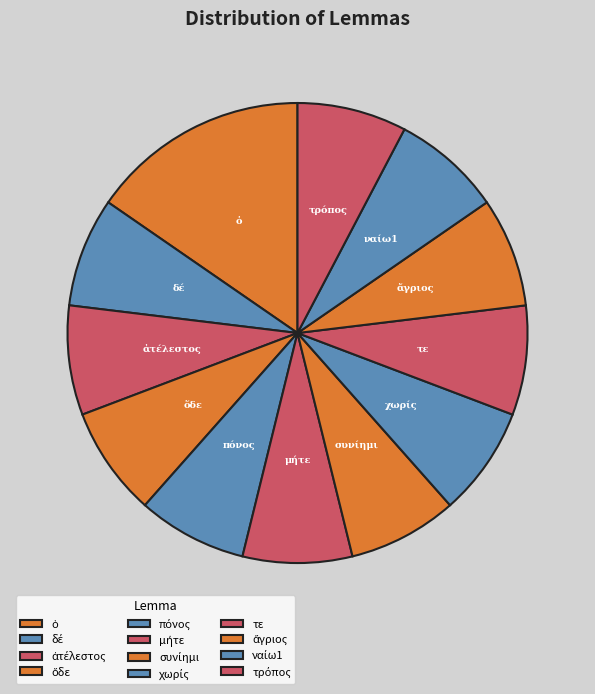

Is it true that τε is 8% of the pie?

True